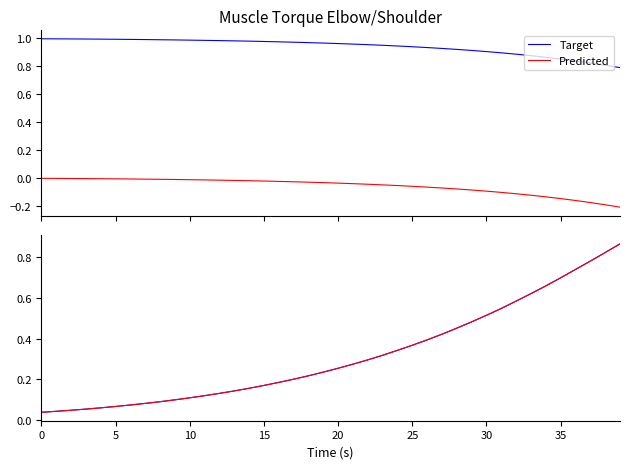

Count the number of categories in the chart.

40